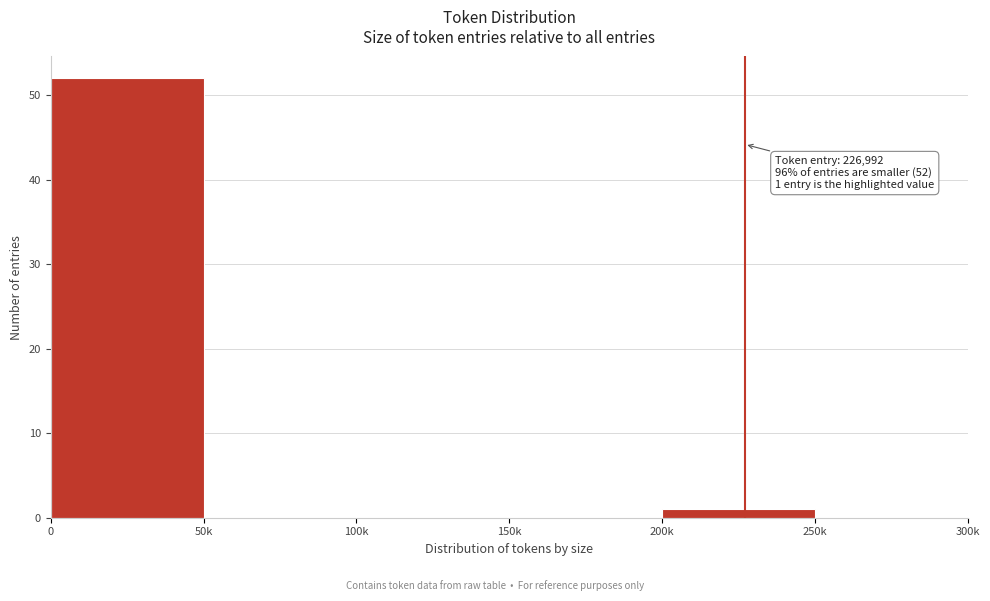

Reading left to right, extract all data points from this chart.

0=52	50k=0	100k=0	150k=0	200k=1	250k=0